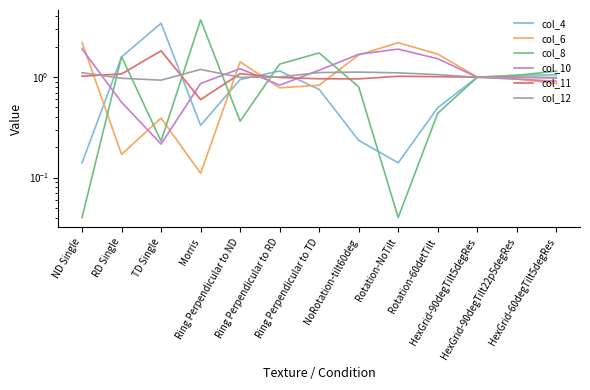

Which series changed the most between Morris and Ring Perpendicular to ND?

col_8